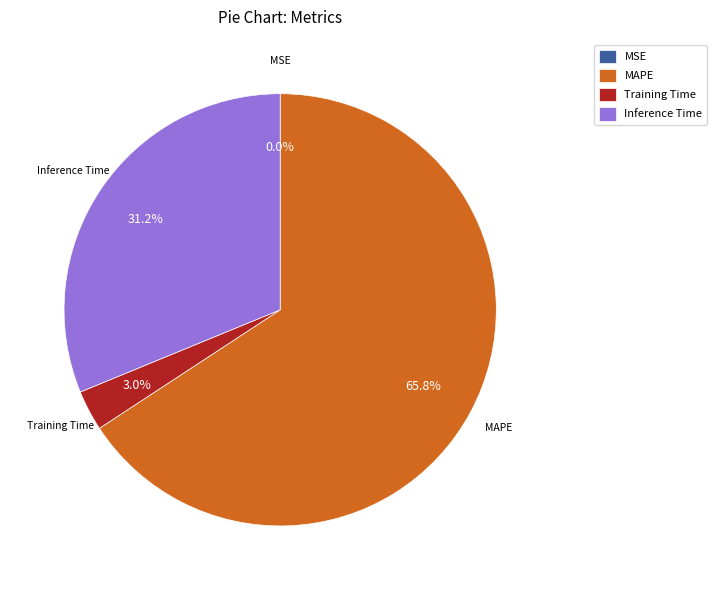

Does any single category account for the majority?

Yes